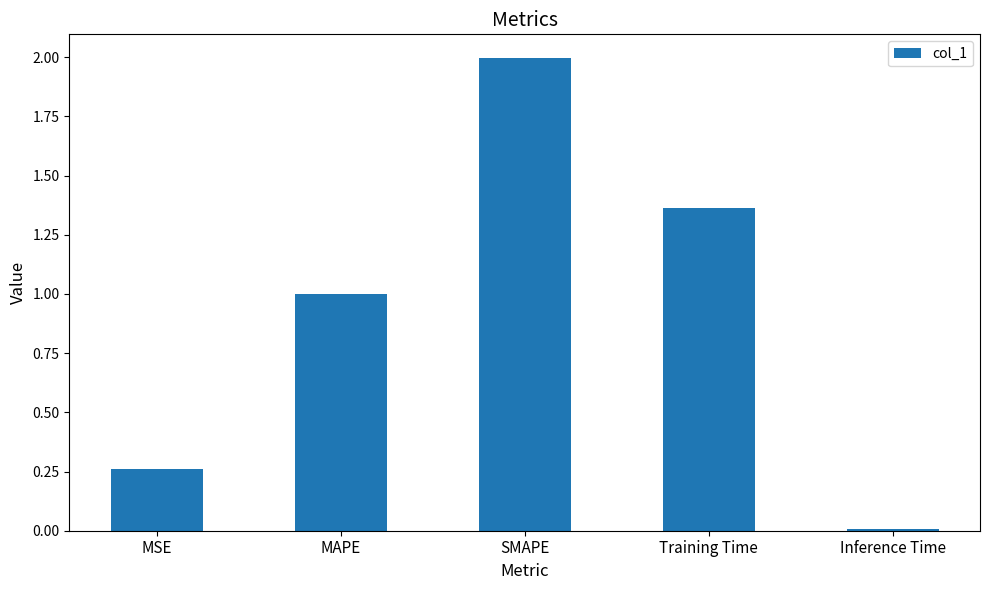

What is the label of the 5th bar from the right?

MSE